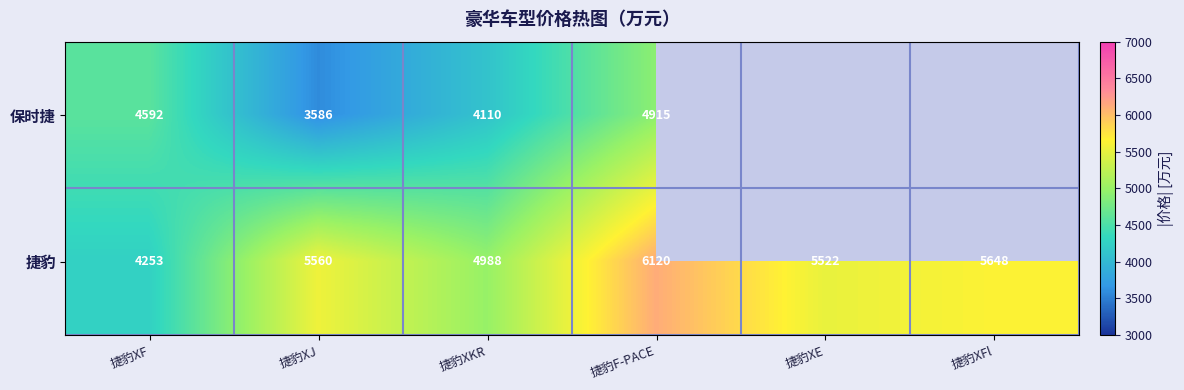

At which category does the chart reach its minimum across all series?

捷豹XJ